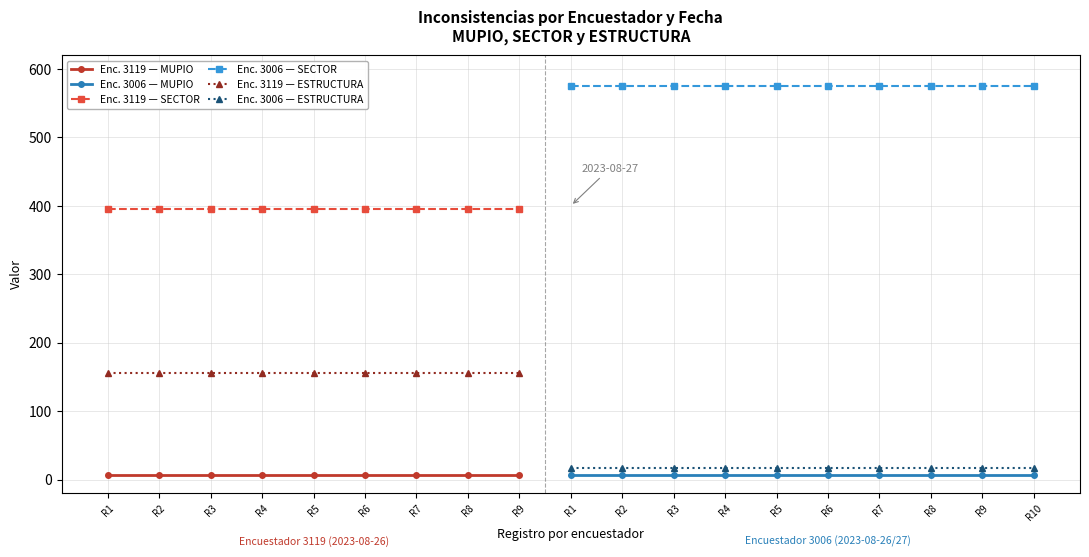

What are all the series names shown in the legend?

Encuestador 3119 (MUPIO), Encuestador 3006 (MUPIO), Encuestador 3119 (SECTOR), Encuestador 3006 (SECTOR), Encuestador 3119 (ESTRUCTURA), Encuestador 3006 (ESTRUCTURA)